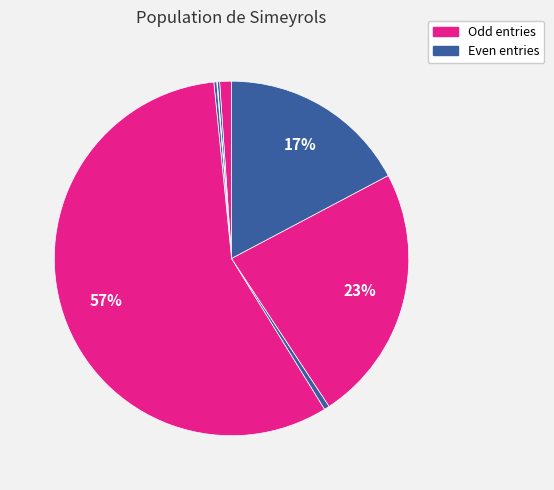

To the nearest percent, what is the average slice percentage?

12%